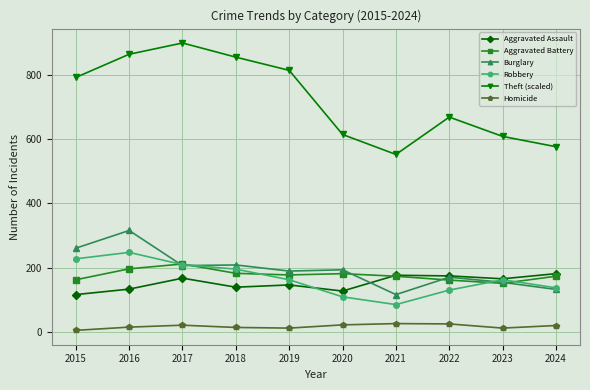

The Robbery series shows 218 at 2023. True or false?

False